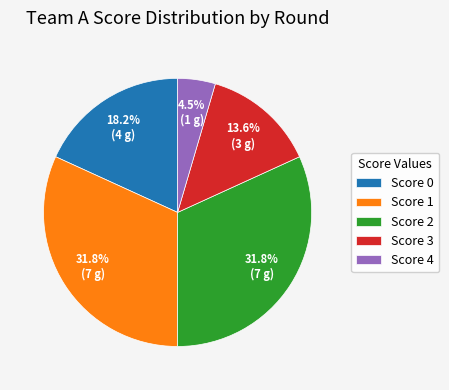

Is Score 4 the majority of the pie?

No